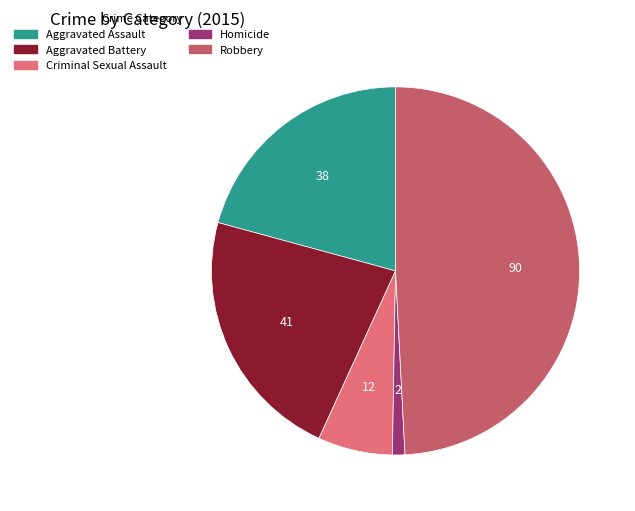

Do Robbery and Aggravated Assault together represent more than half of the pie?

Yes